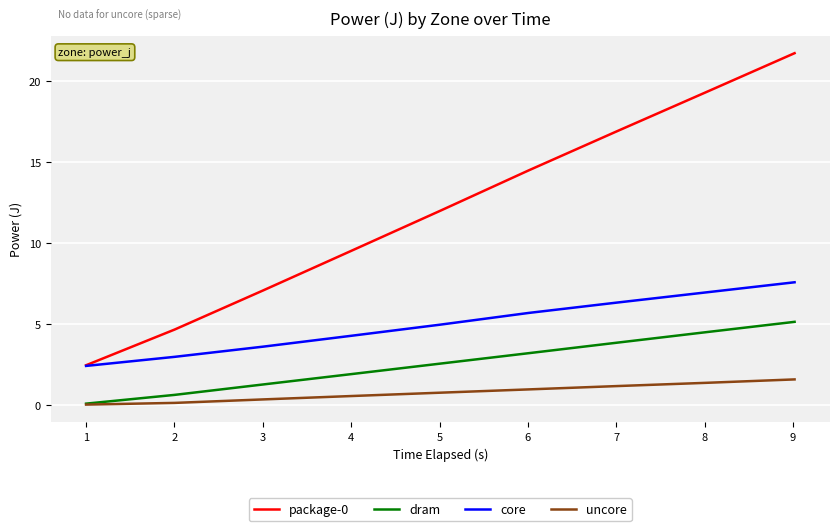

What is the lowest value of the package-0 series?

2.5